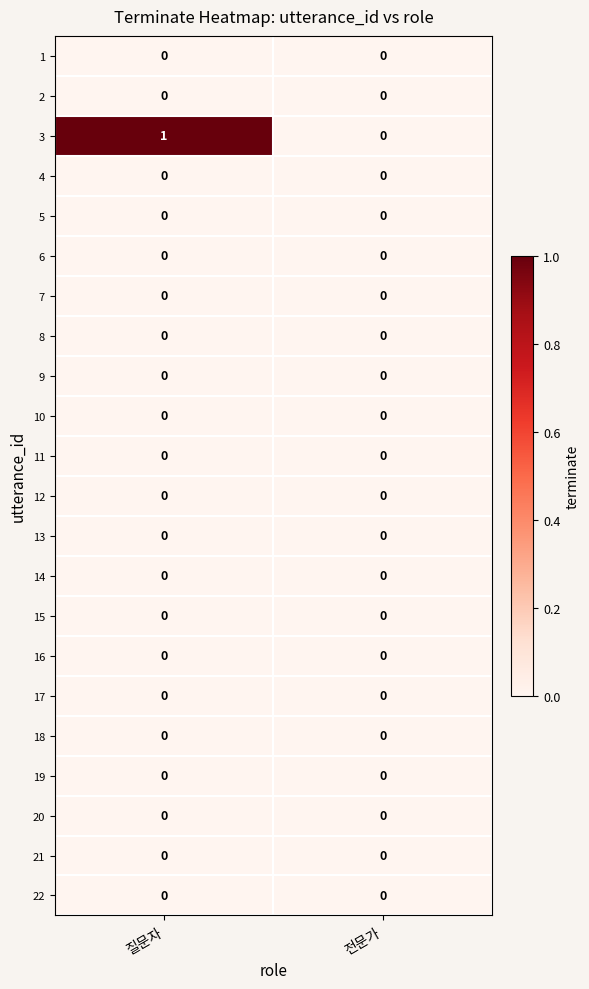

The value of 13 at 전문가 is 0. True or false?

True